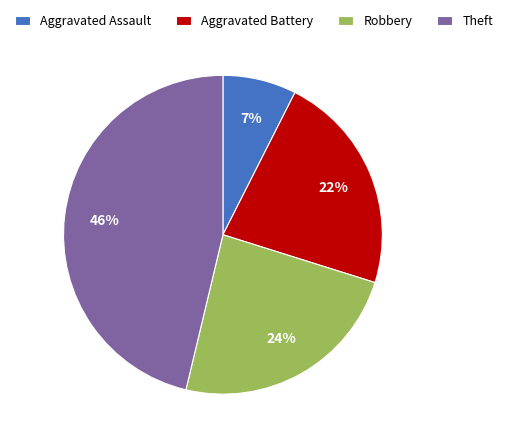

To the nearest percent, what percentage of the pie is Aggravated Assault?

7%